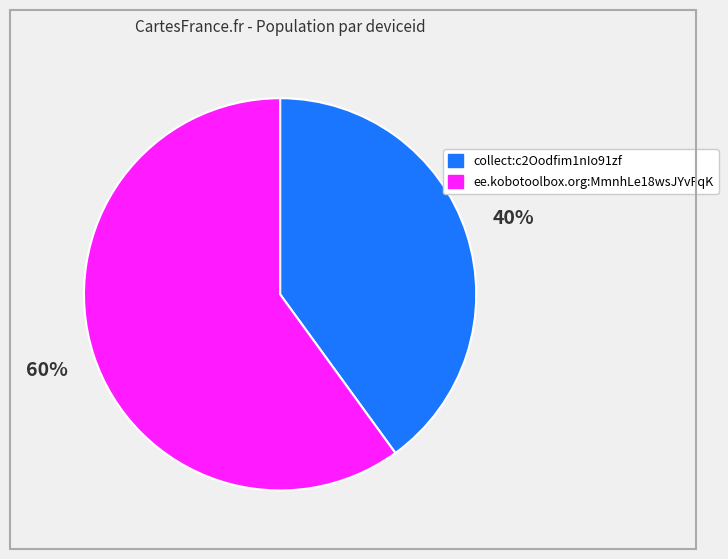

Does collect:c2Oodfim1nIo91zf represent more than half of the total?

No